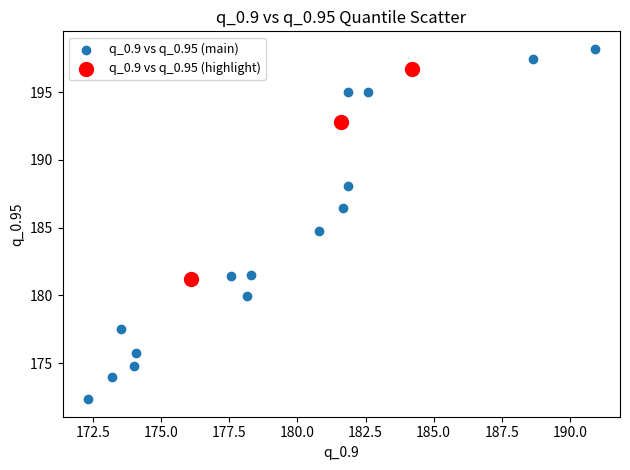

Which series reaches the maximum Y coordinate?

q_0.9 vs q_0.95 (main)